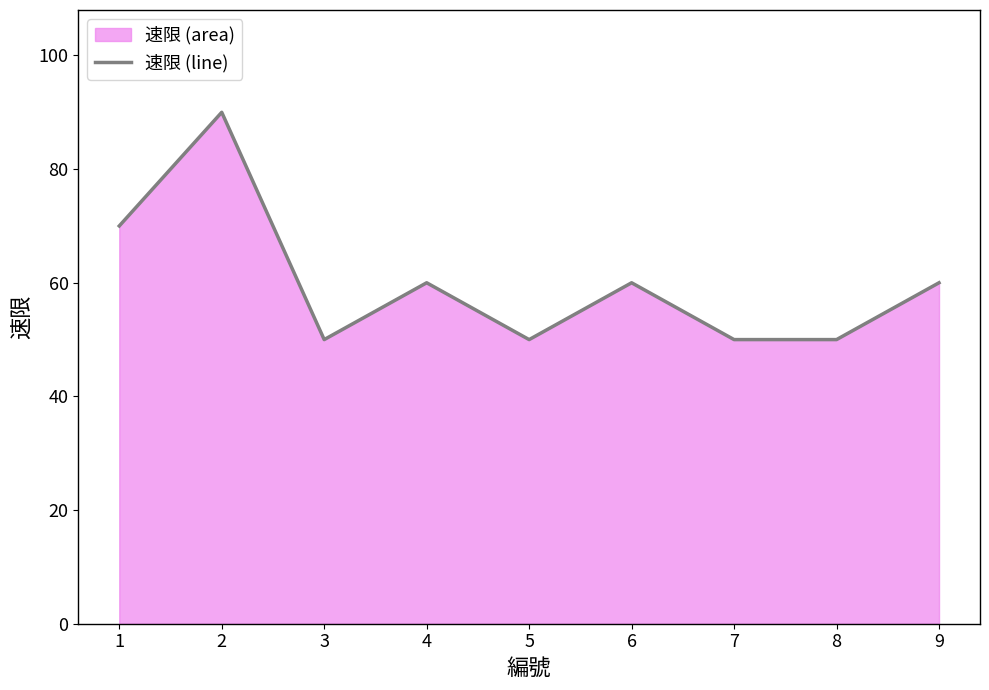

Which has a higher value, 1 or 8?

1